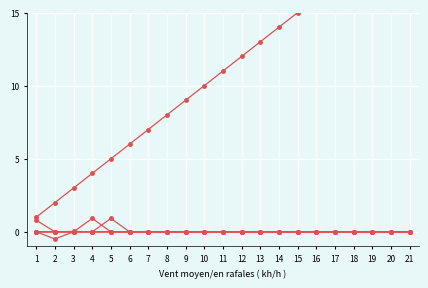

True or false: function and a4 cross at least once.

False